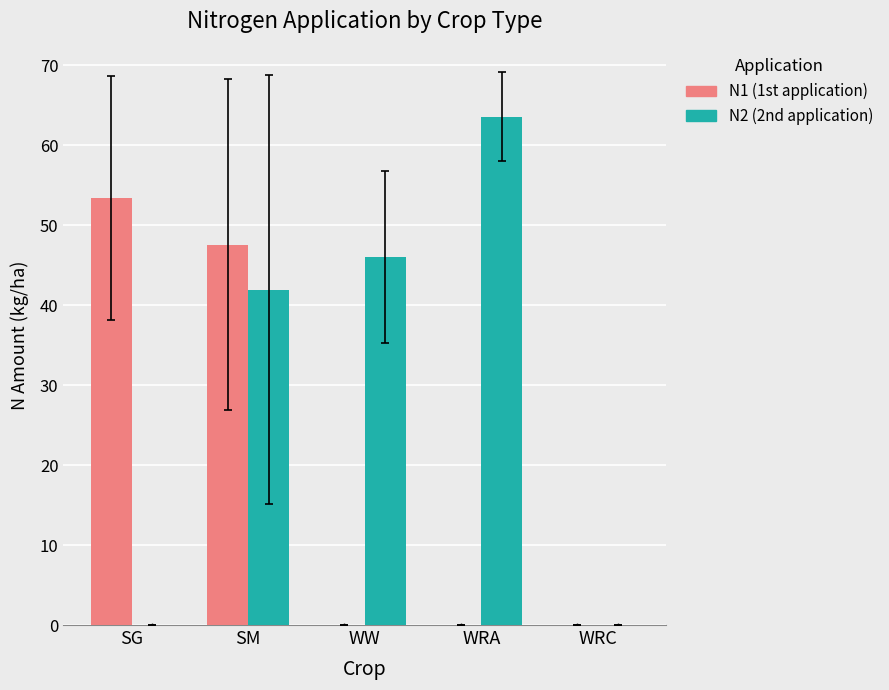

How many groups of bars are there?

5